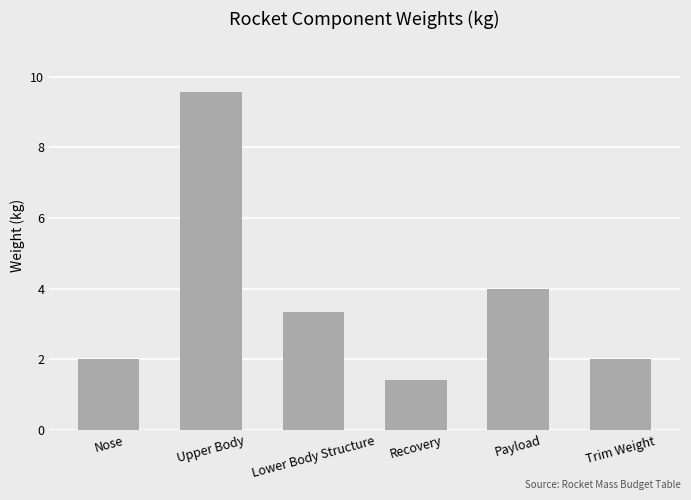

Count the number of categories in the chart.

6